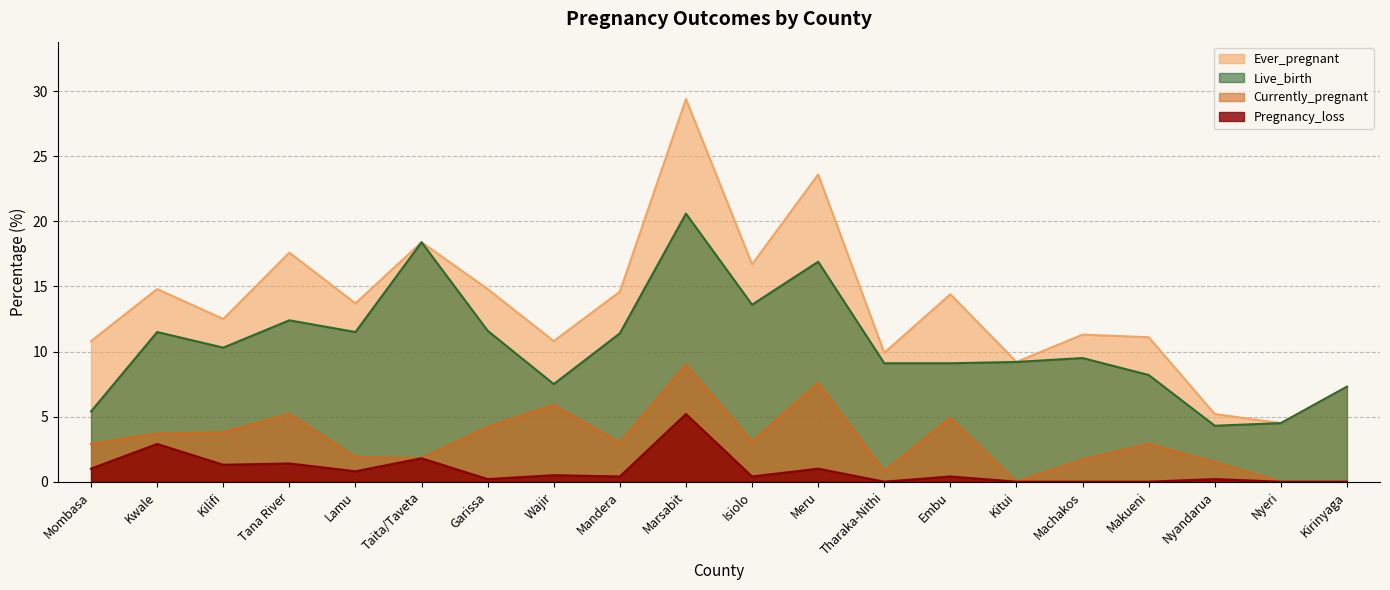

At how many categories does at least one series exceed 28?

1